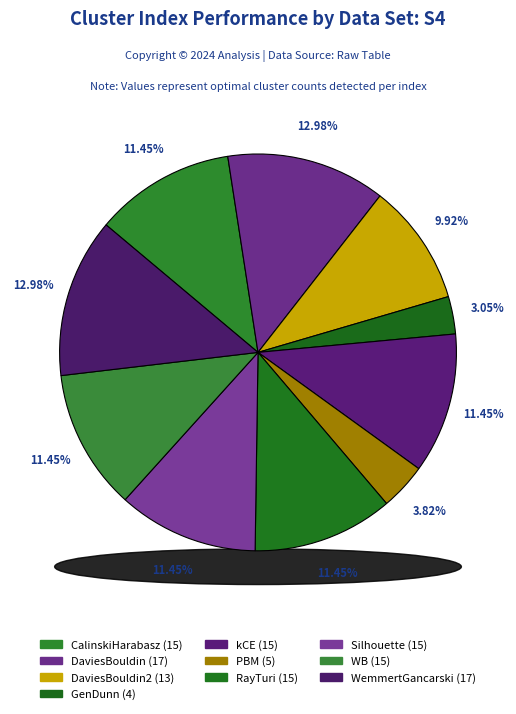

Does any single category account for the majority?

No